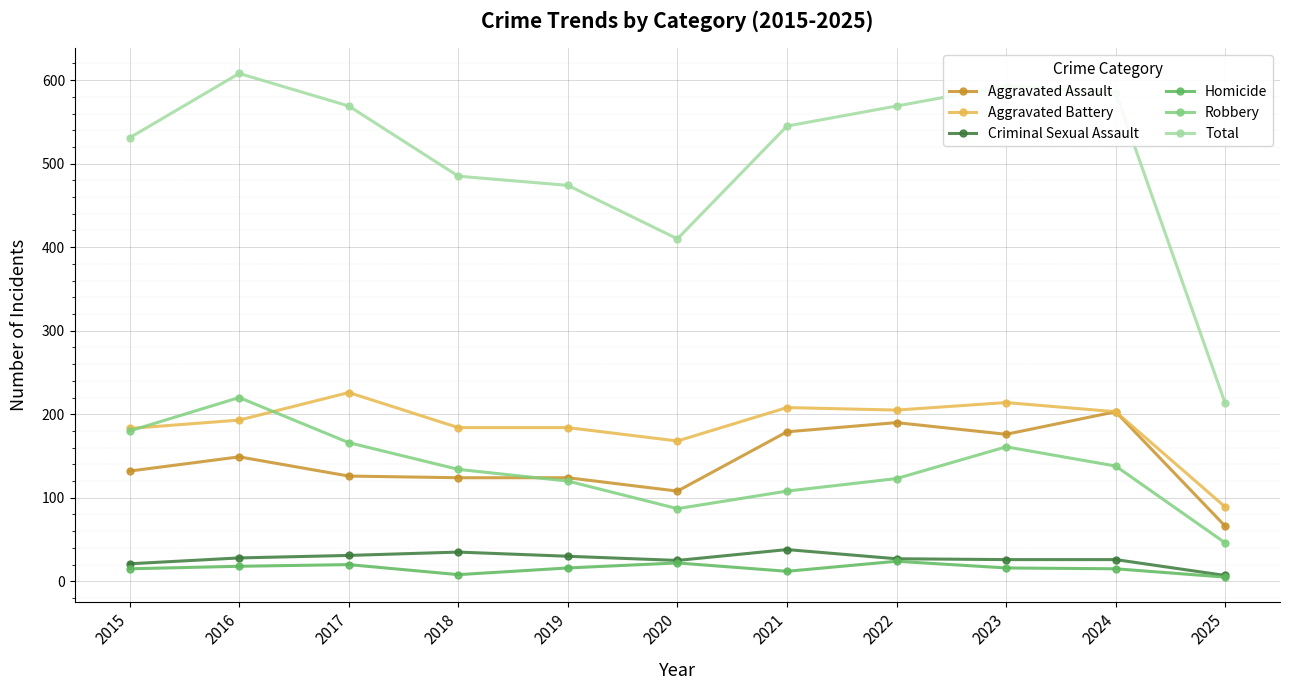

Is it true that Criminal Sexual Assault equals 26 at 2023?

True